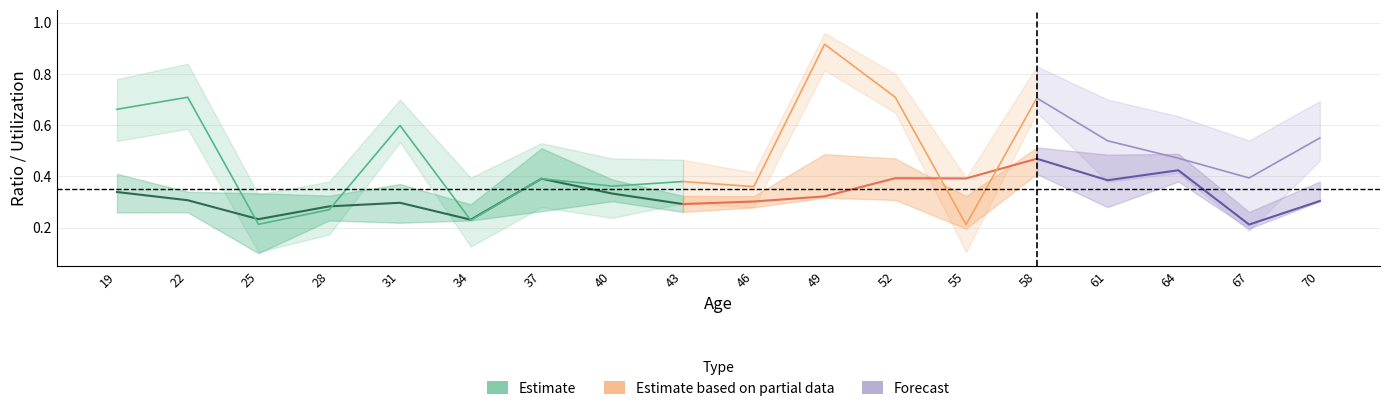

What is the sum of all cu_lower values?

6.8